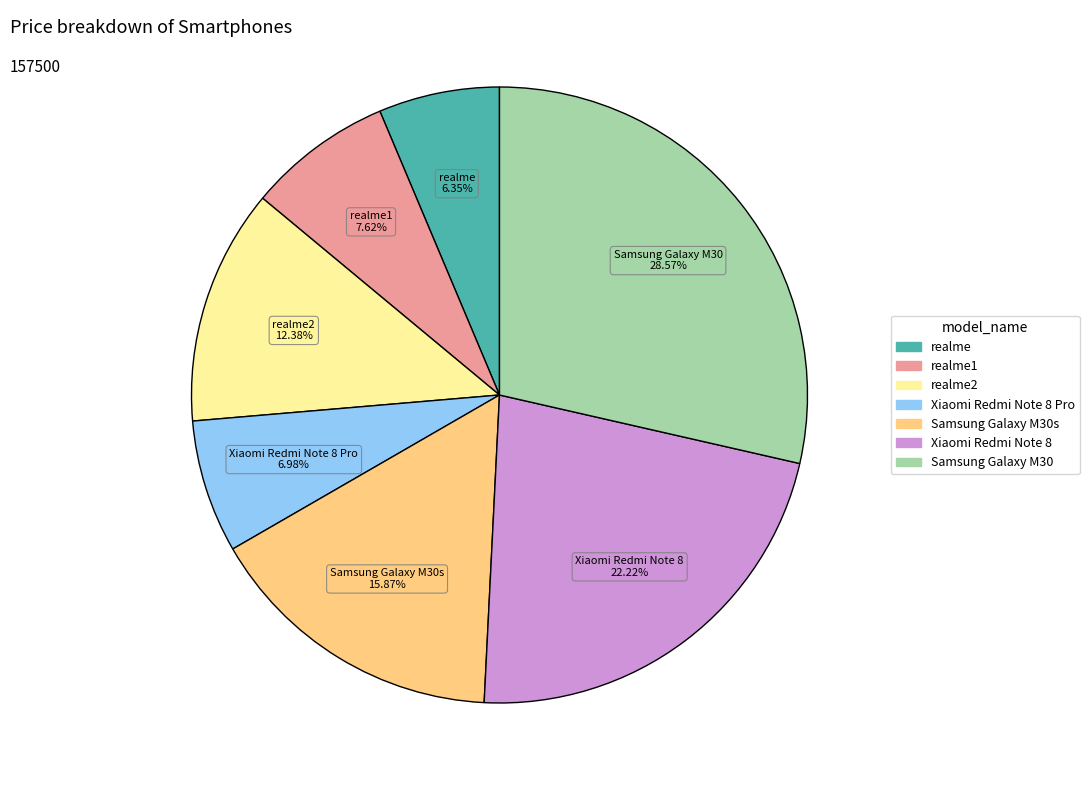

To the nearest percent, what is the difference between the largest and smallest slice percentages?

22%